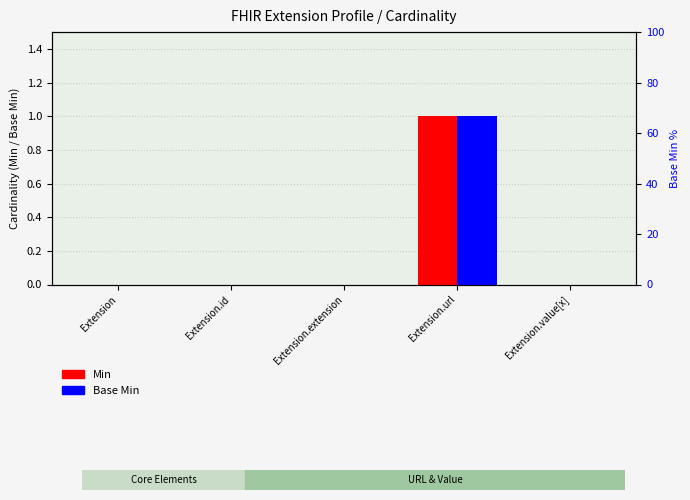

What is the sum of the Min values at Extension.url and Extension.extension?

1